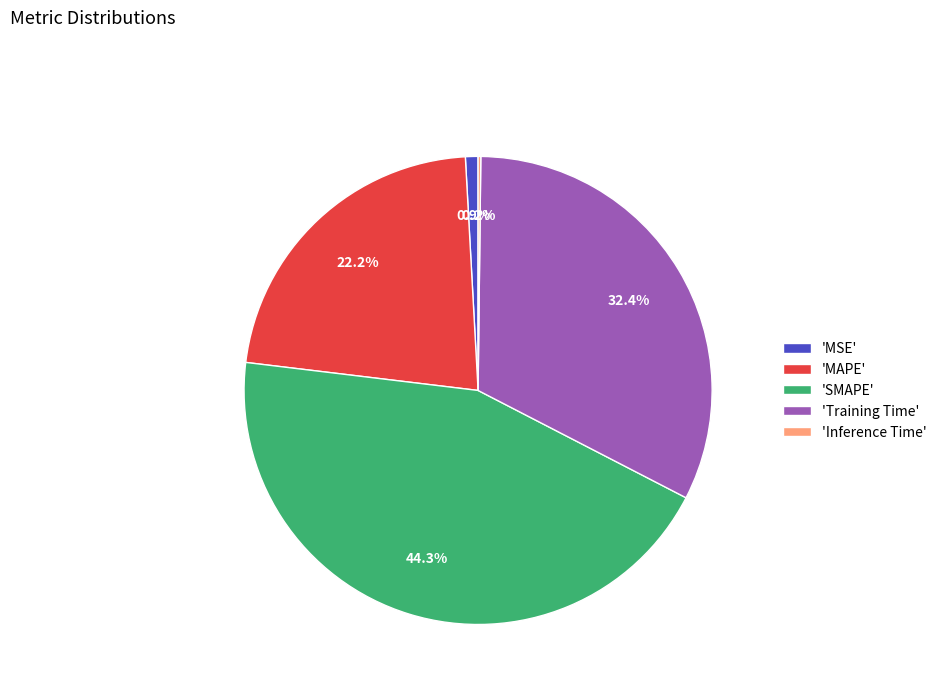

To the nearest percent, what is the difference between the largest and smallest slice percentages?

44%